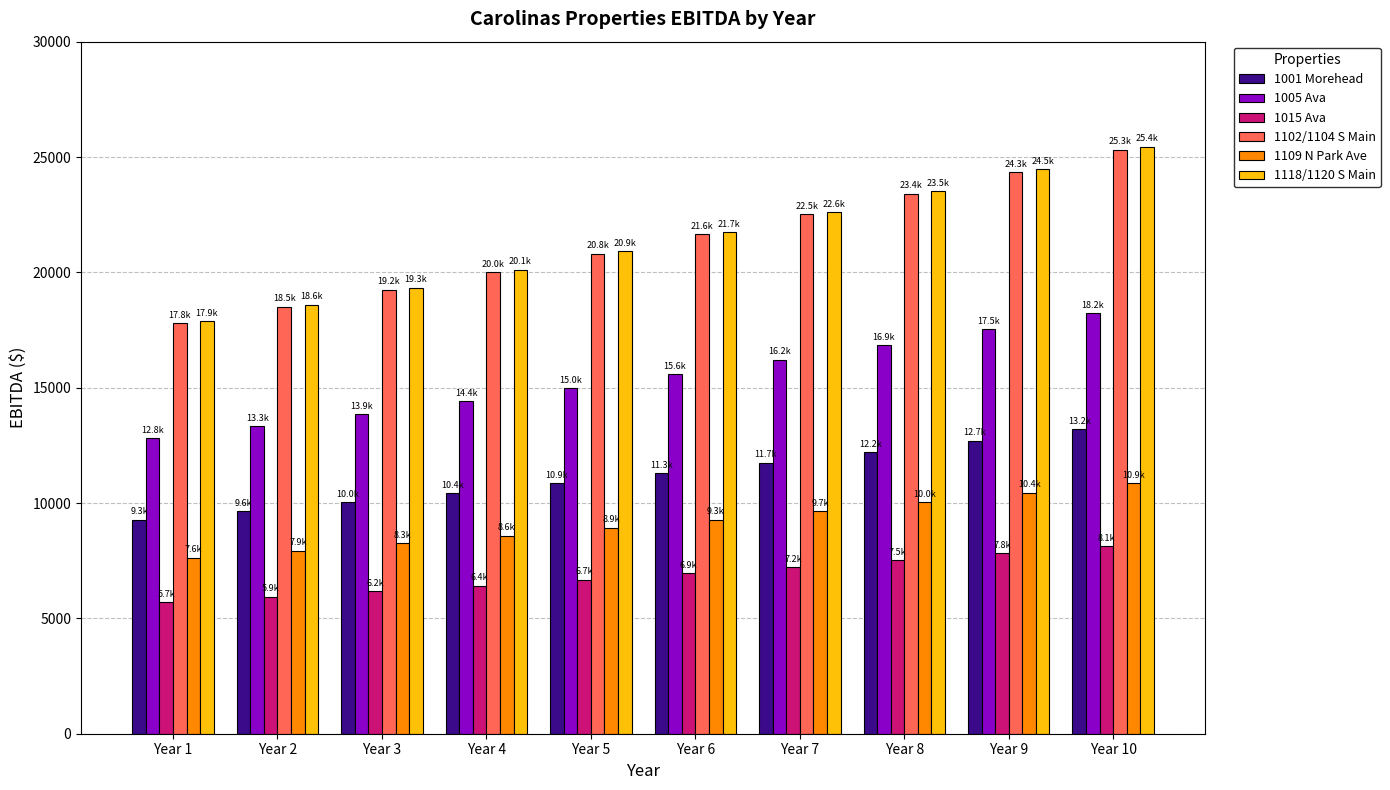

What is the maximum value shown in the chart?

25441.5